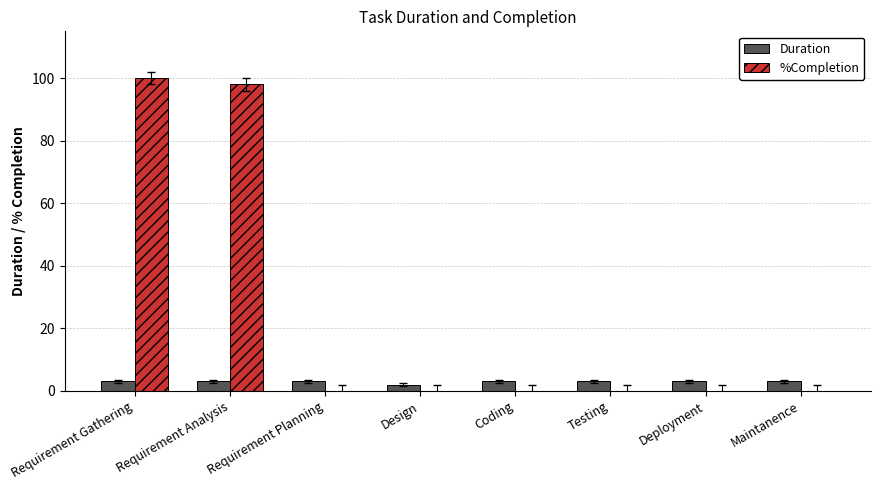

What is the greatest value displayed?

100